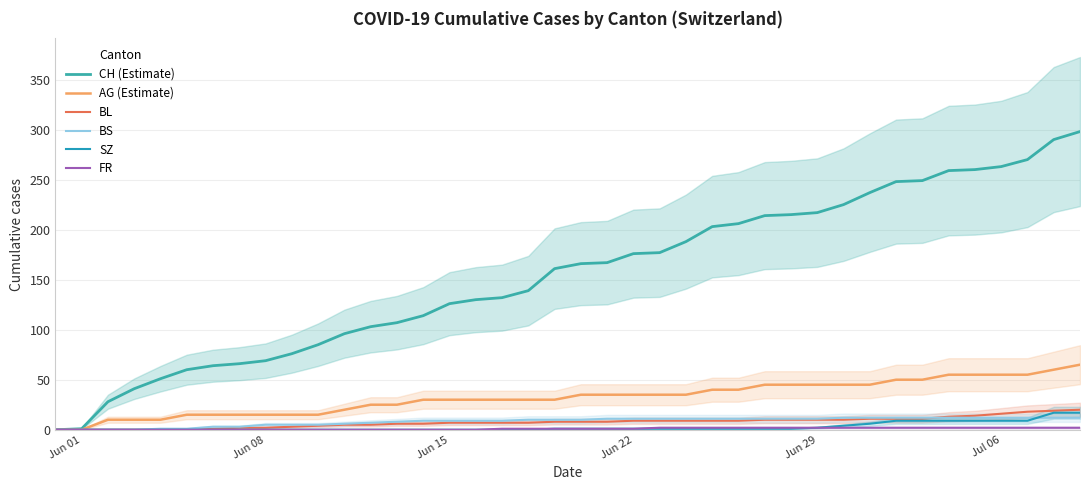

Is this an area chart (filled region under the line)?

No